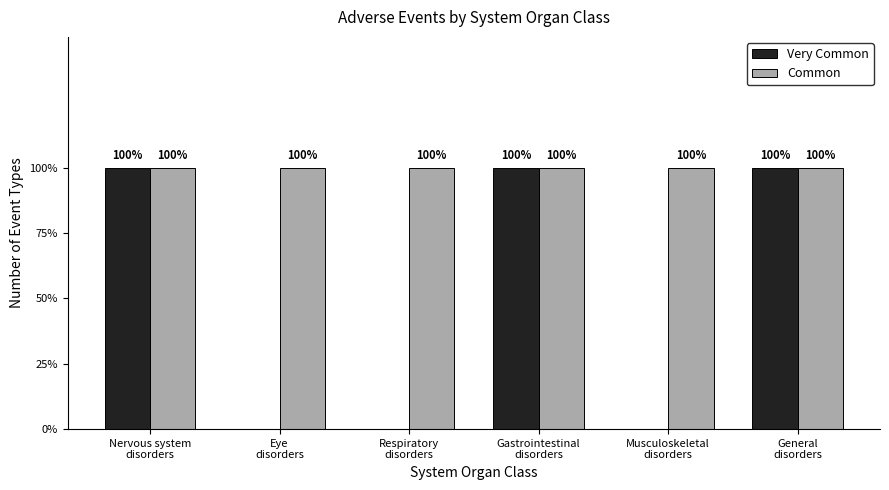

Does the chart contain stacked bars?

No